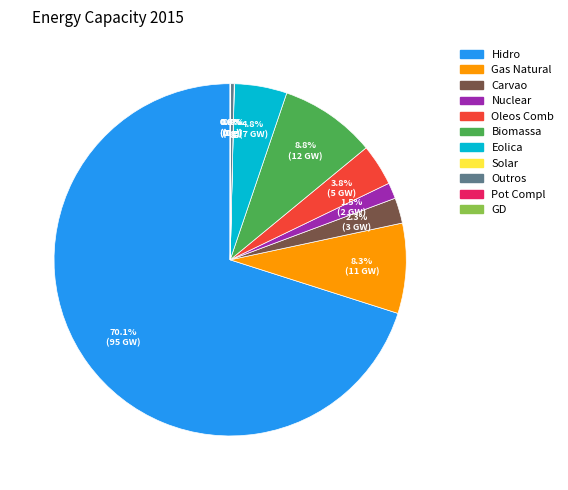

The Eolica slice represents 5% of the pie. True or false?

True